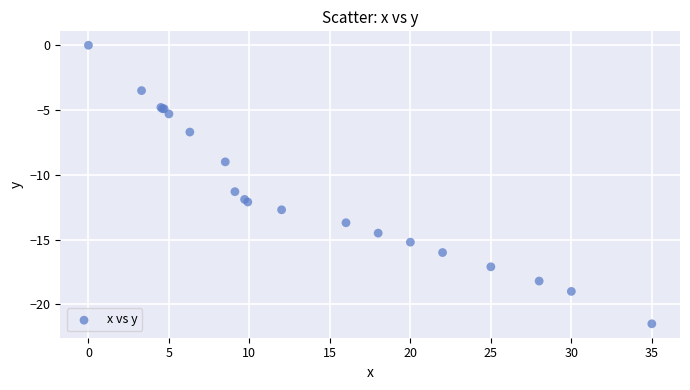

What Y value in the scatter plot is closest to -10?

-9.0